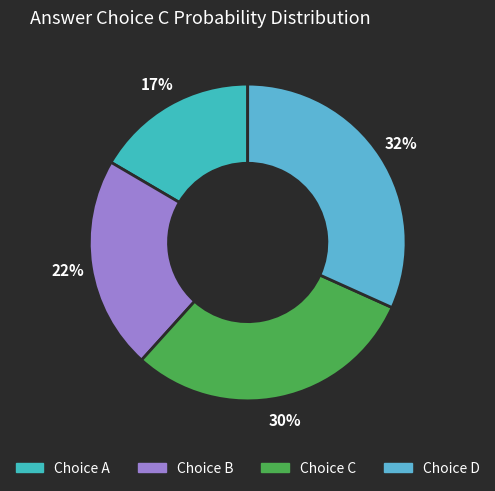

Is there a majority slice in this chart?

No